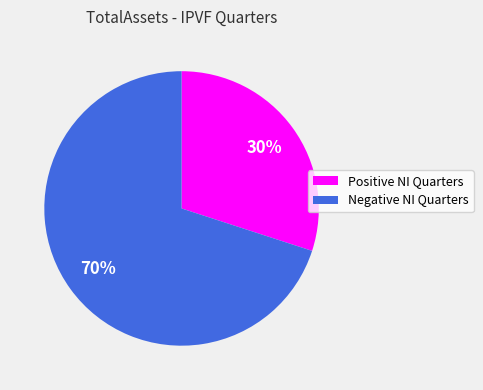

Is there any slice that represents more than half of the pie?

Yes